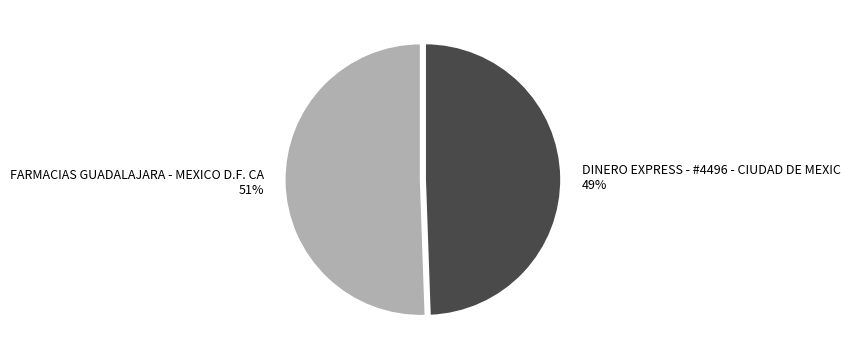

Rank the categories by value from lowest to highest.

DINERO EXPRESS - #4496 - CIUDAD DE MEXIC, FARMACIAS GUADALAJARA - MEXICO D.F. CA